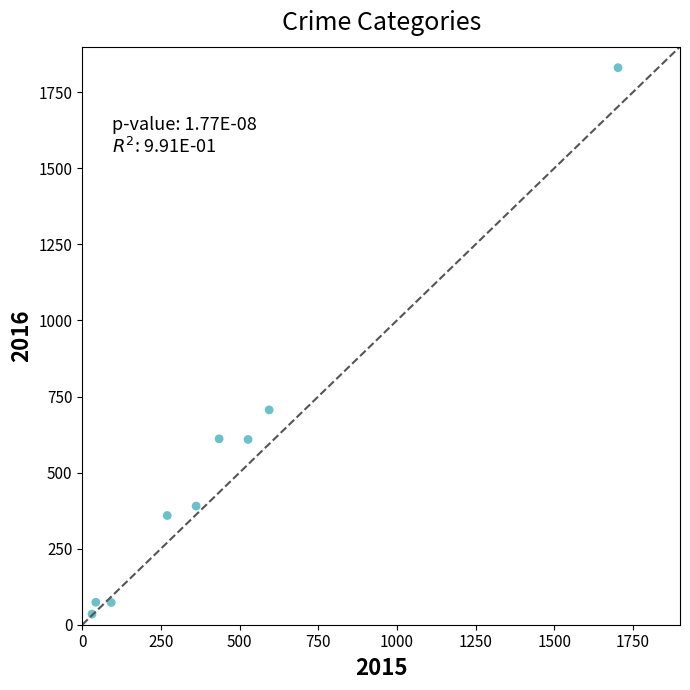

What is the range of Y values (max minus min)?

1796